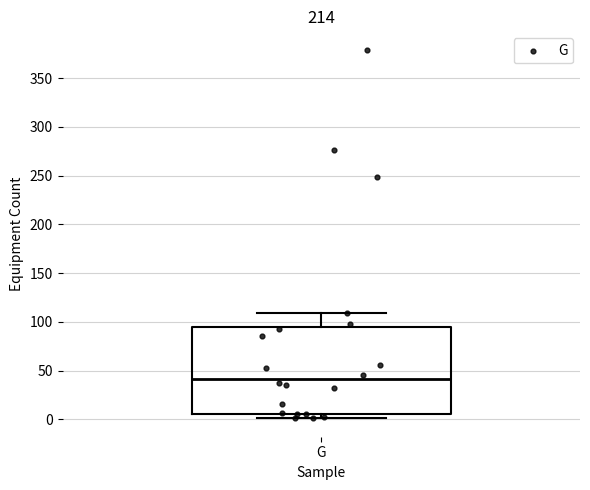

Where does the median line of the box for G sit on the y-axis? The values are not printed on the chart, so give them approximately, as read against the axis.

40